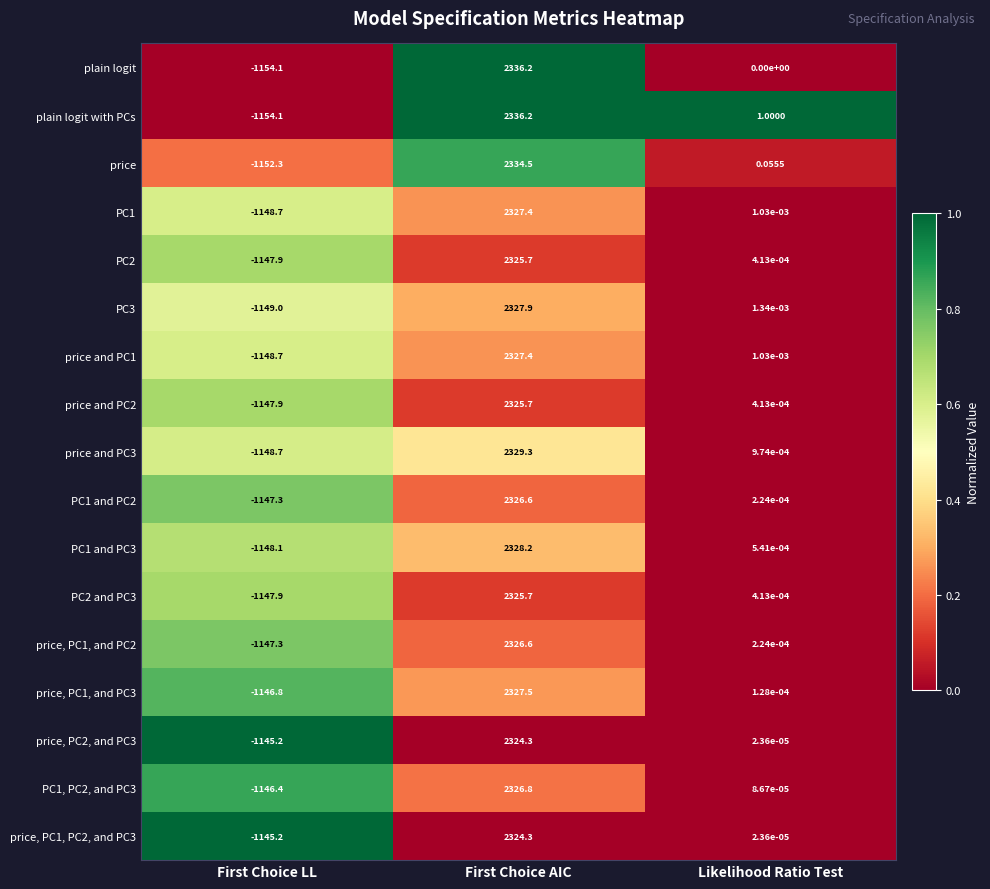

At which category is the sum across all series the highest?

First Choice AIC